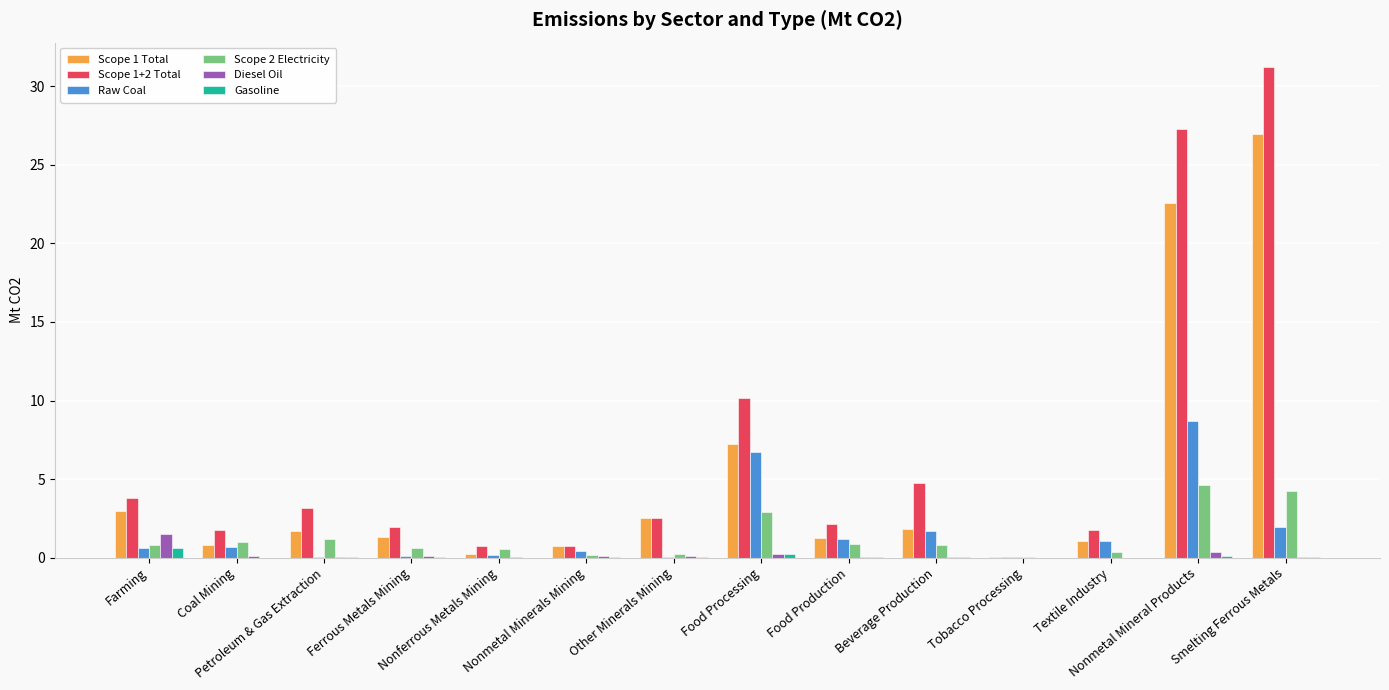

What are all the series names shown in the legend?

Scope 1 Total, Scope 1+2 Total, Raw Coal, Scope 2 Electricity, Diesel Oil, Gasoline